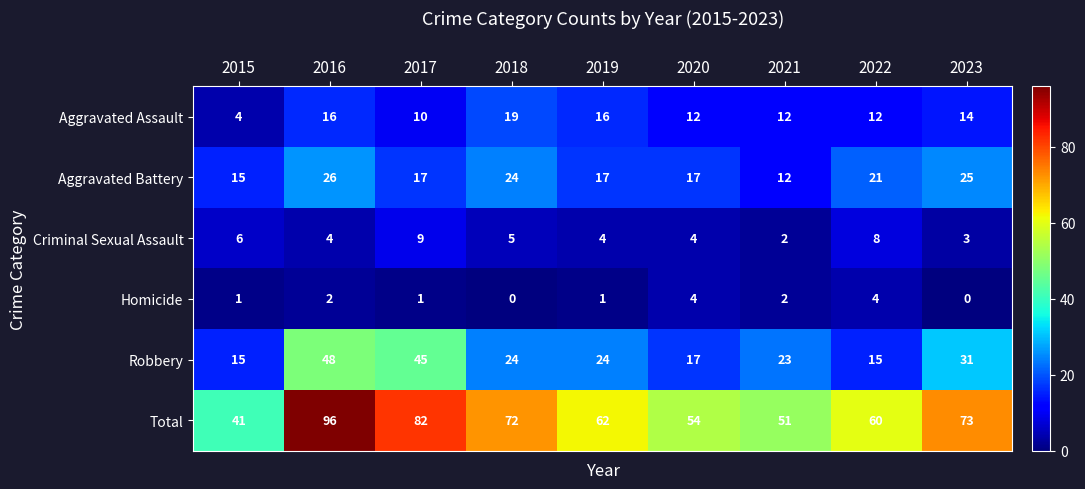

True or false: Aggravated Battery has a value of 11 at 2017.

False